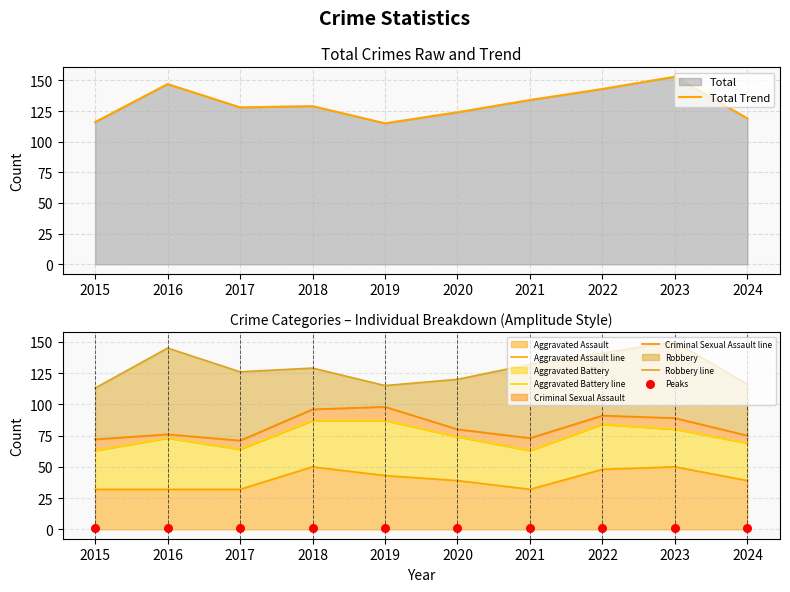

At how many categories does at least one series exceed 97?

10